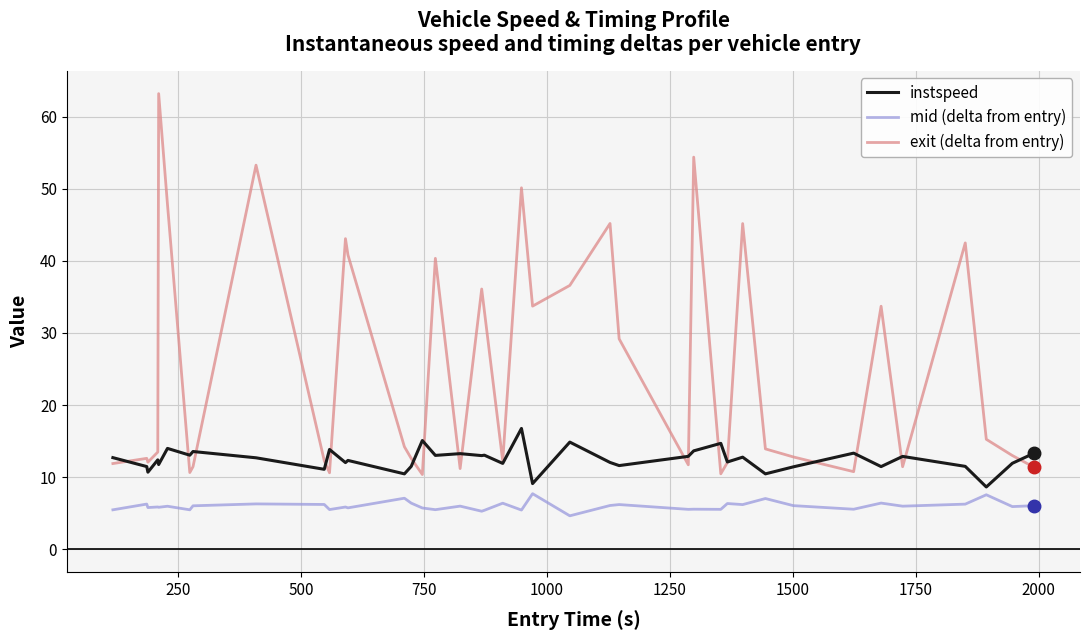

Which series has the largest total across all categories?

exit (delta from entry)